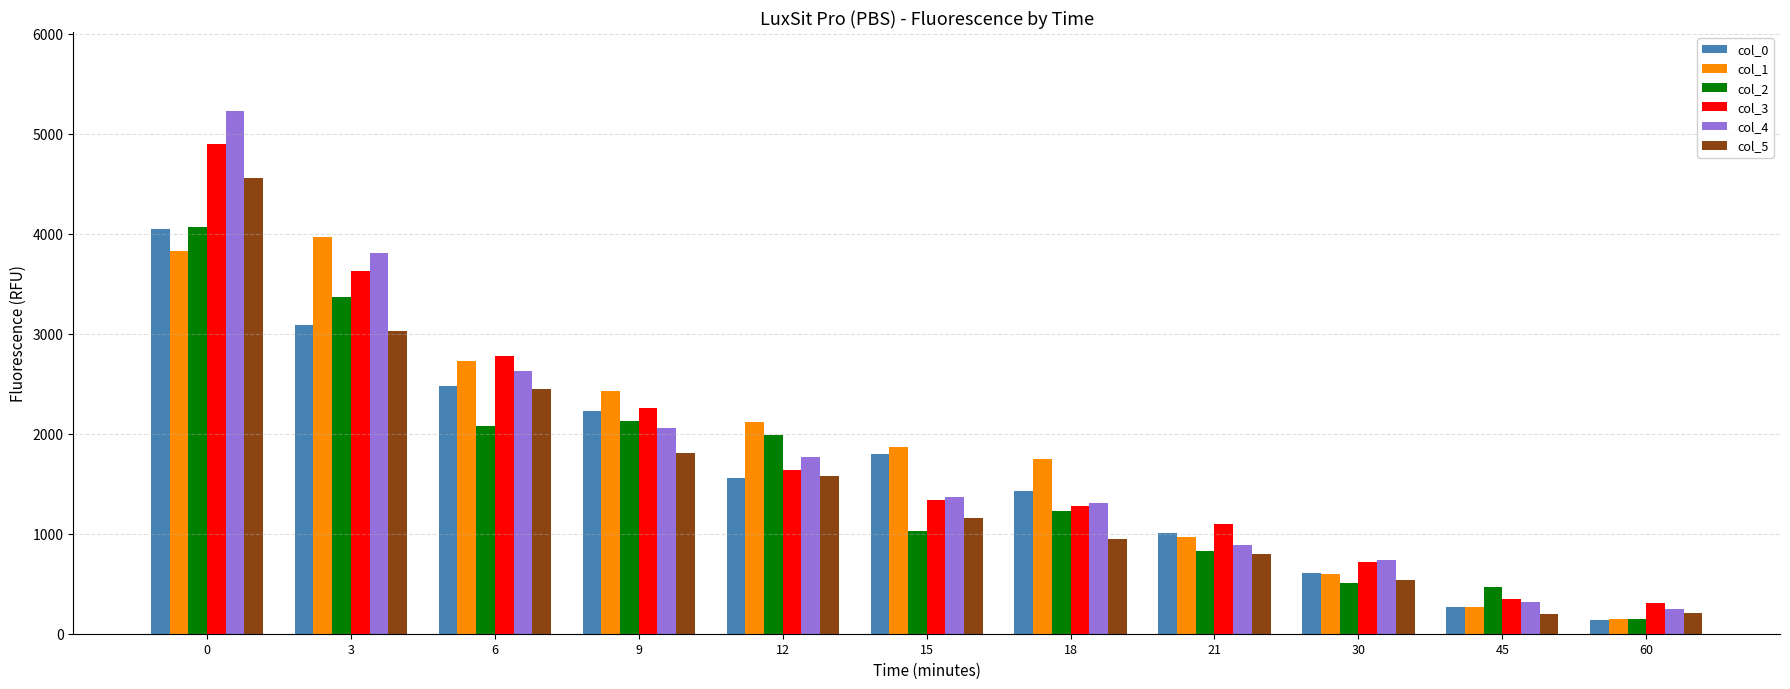

How many bars are there in each group?

6